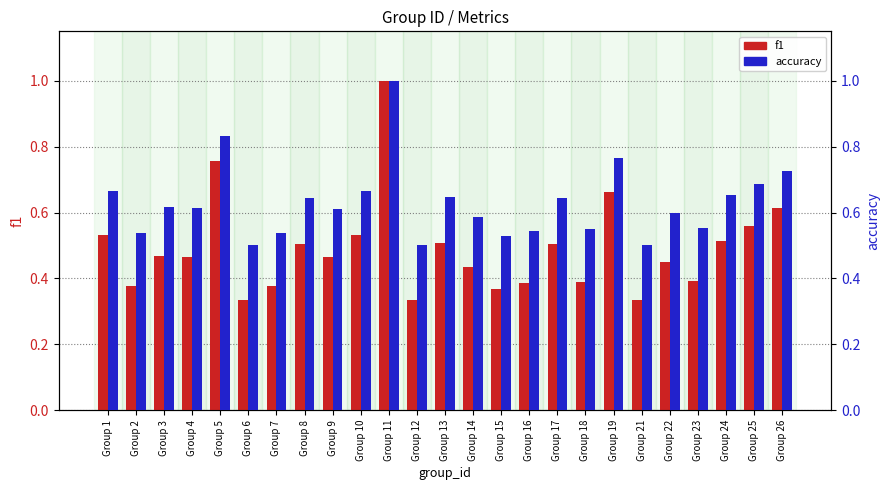

What is the sum of the f1 values at Group 5 and Group 26?

1.4